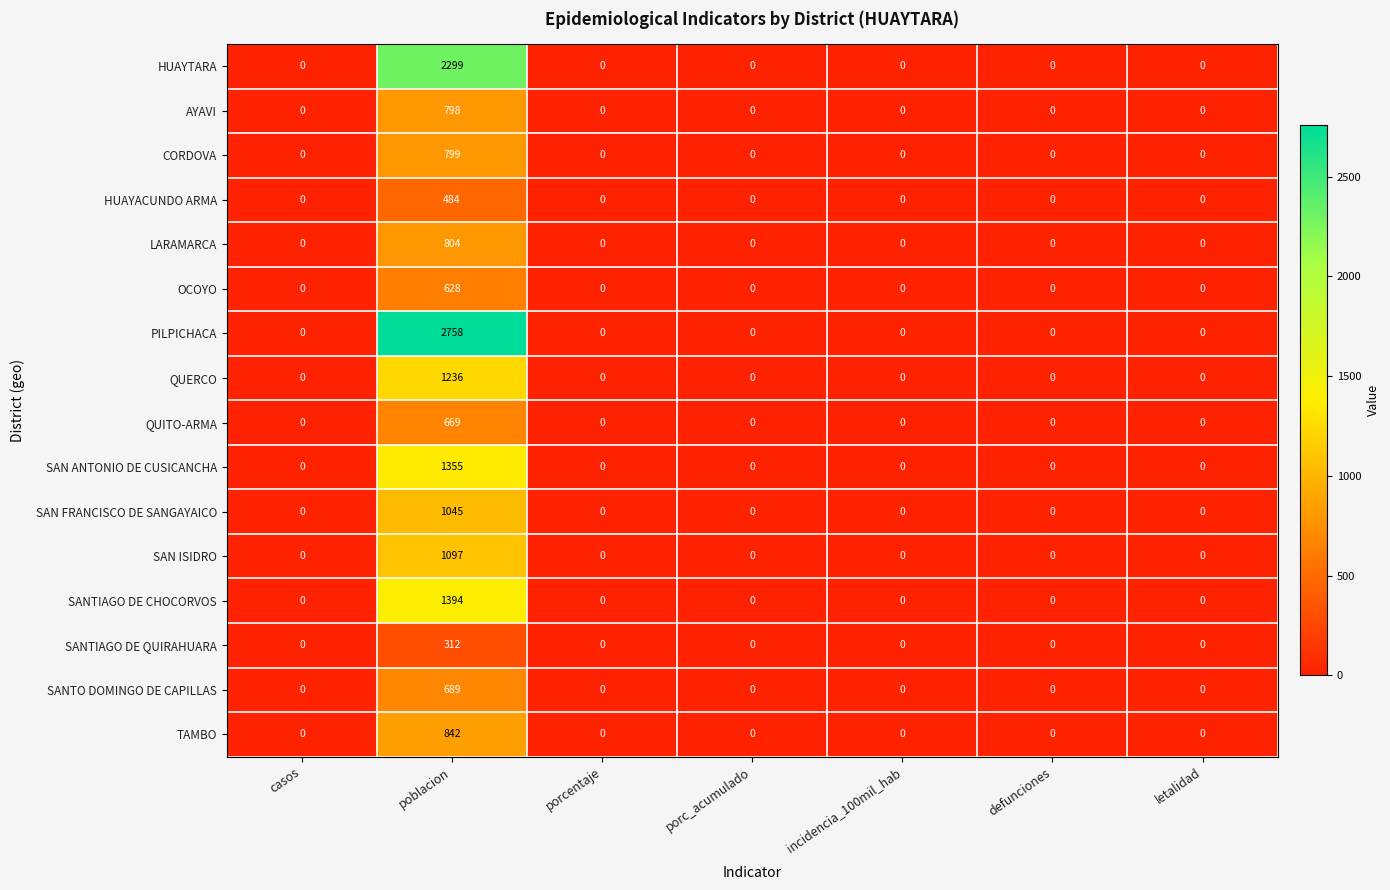

At which category is the sum across all series the highest?

poblacion